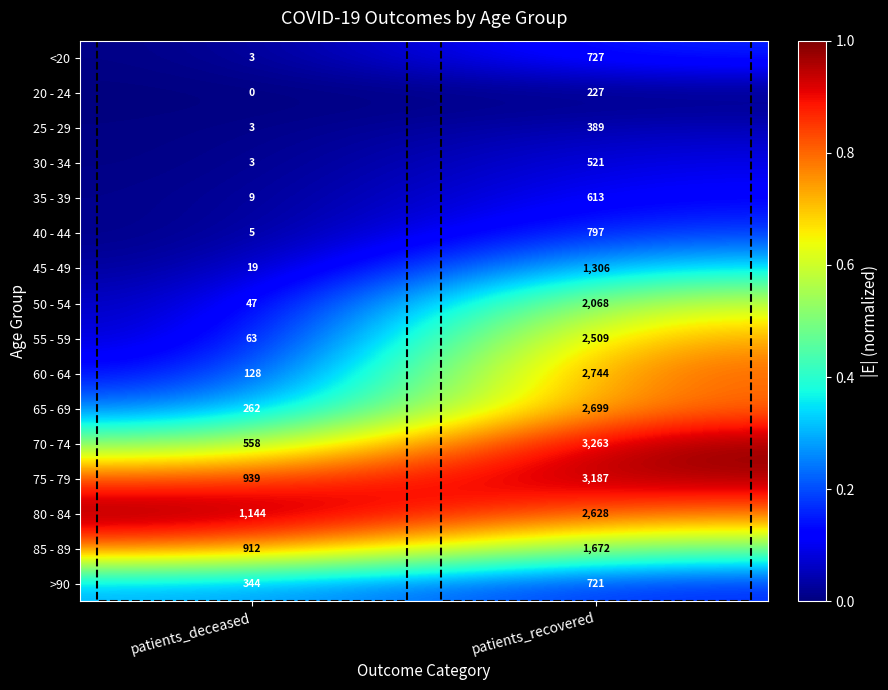

Which label corresponds to the largest value in the chart?

patients_recovered